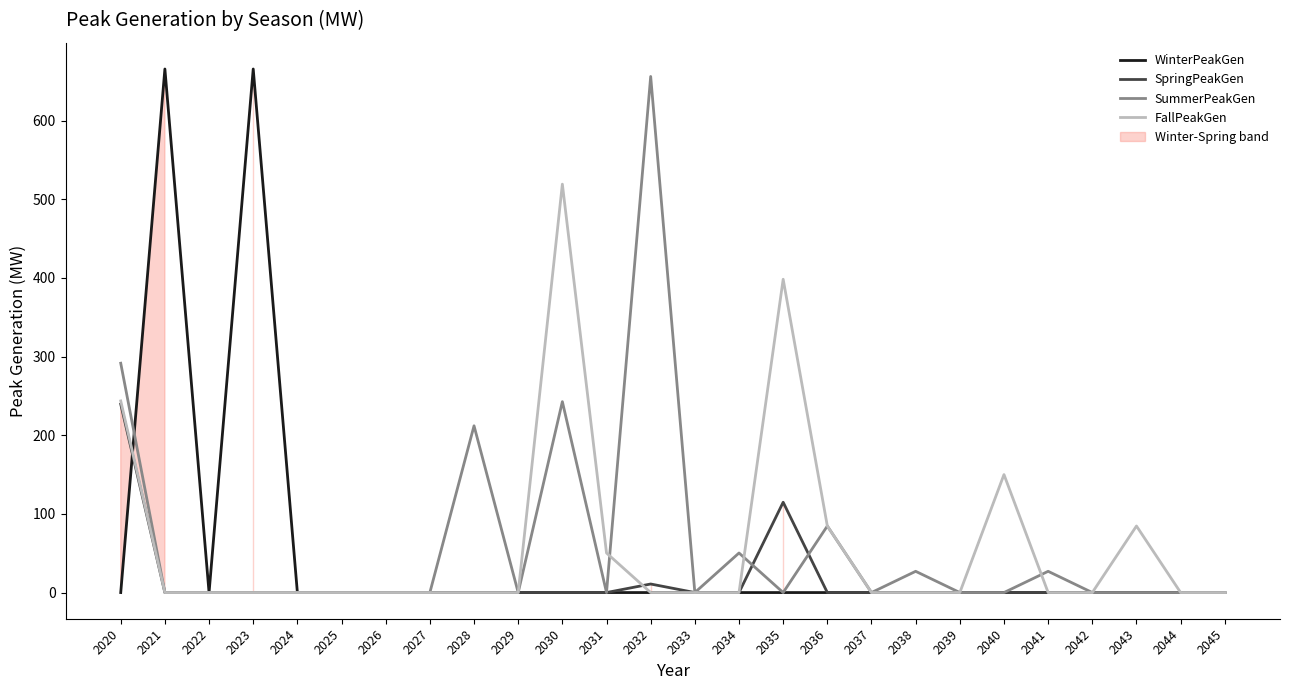

True or false: SummerPeakGen and WinterPeakGen intersect in this chart.

True